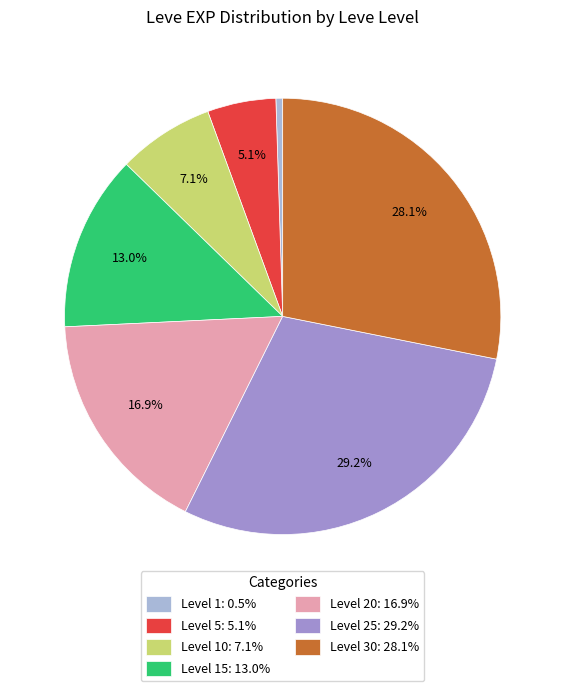

Count the number of slices in the pie.

7